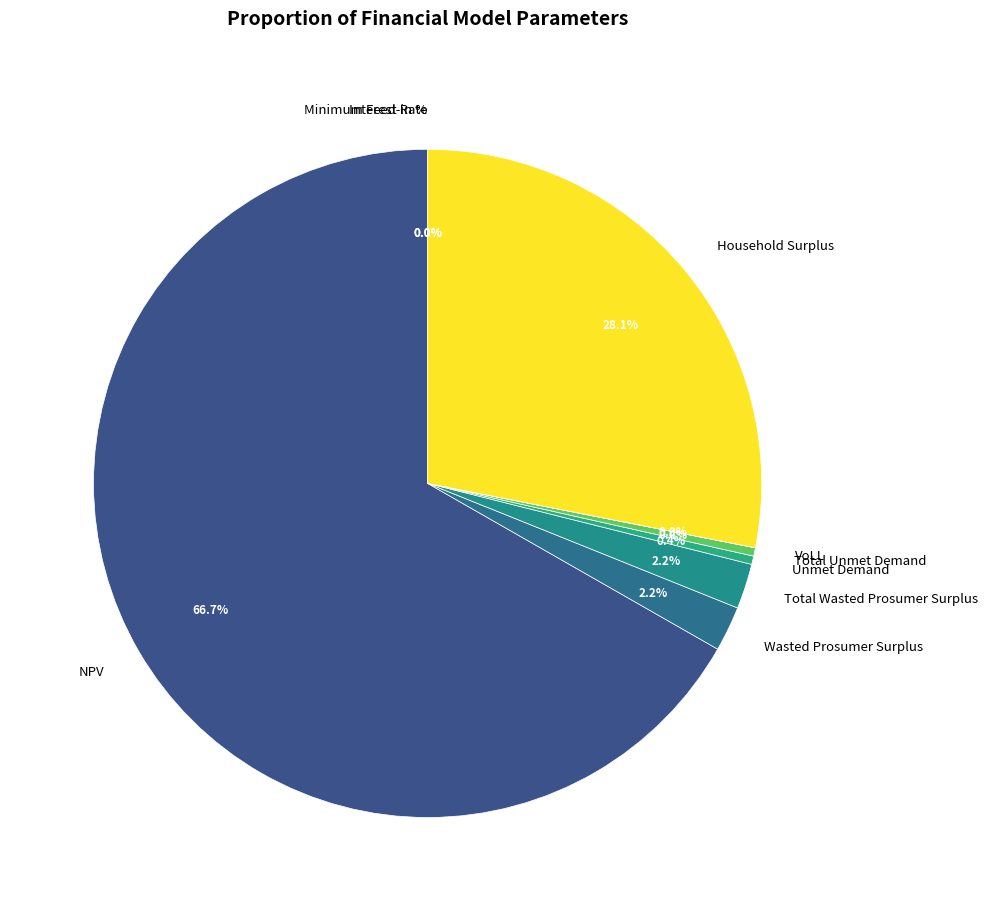

Is Total Unmet Demand the majority of the pie?

No